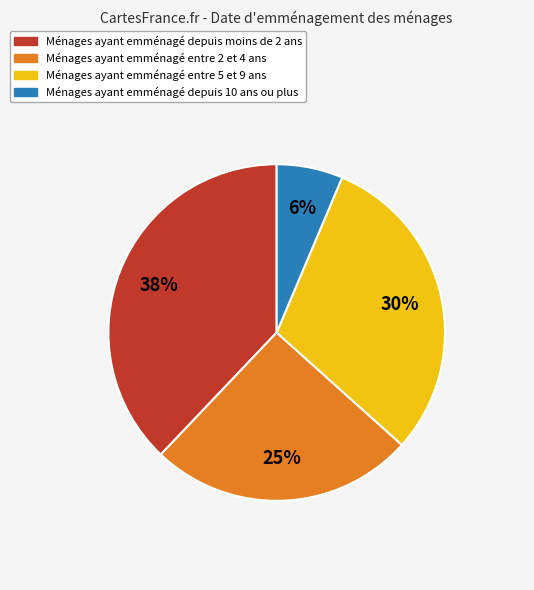

To the nearest percent, what is the average slice percentage?

25%